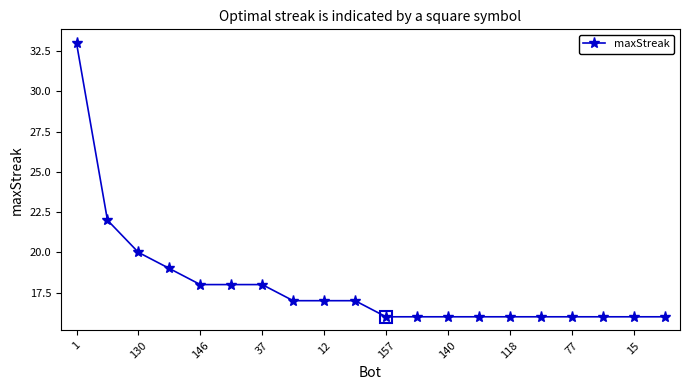

What is the average value?

18